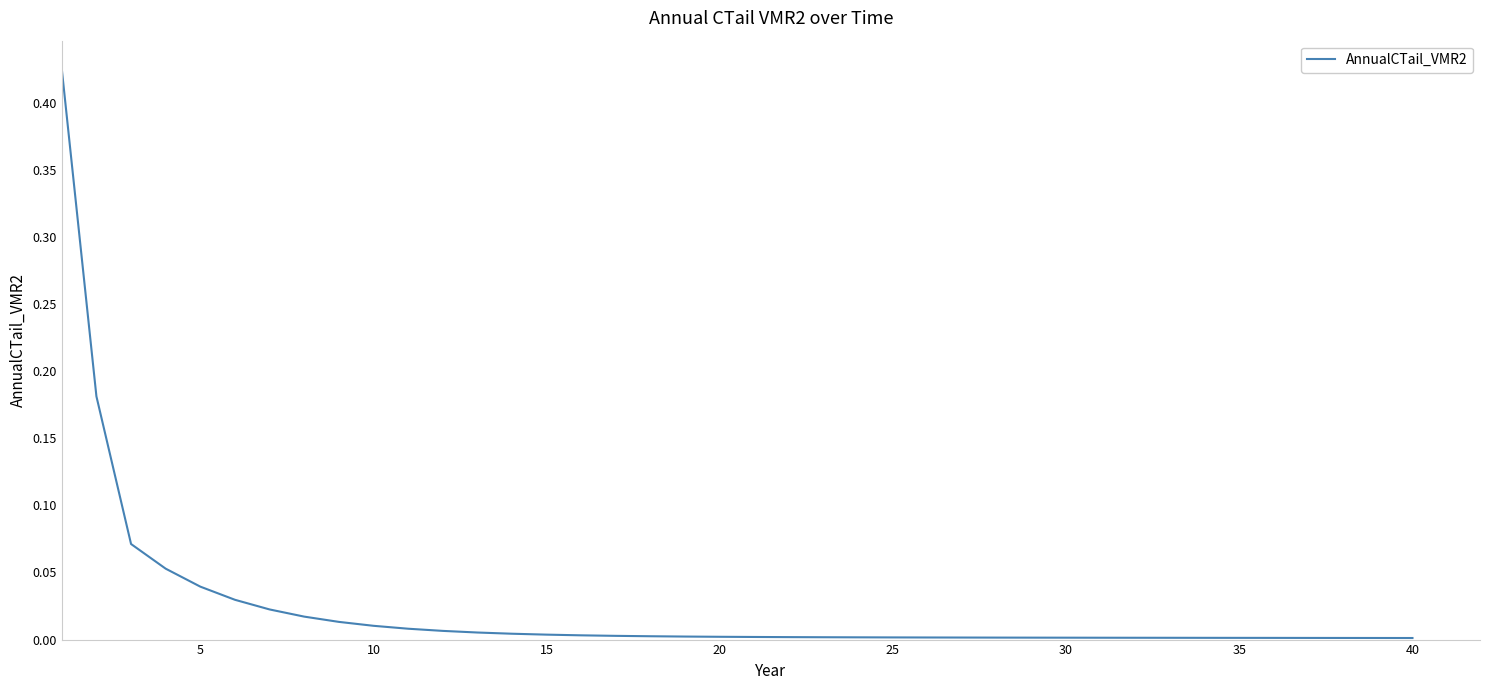

What is the maximum value shown in the chart?

0.4